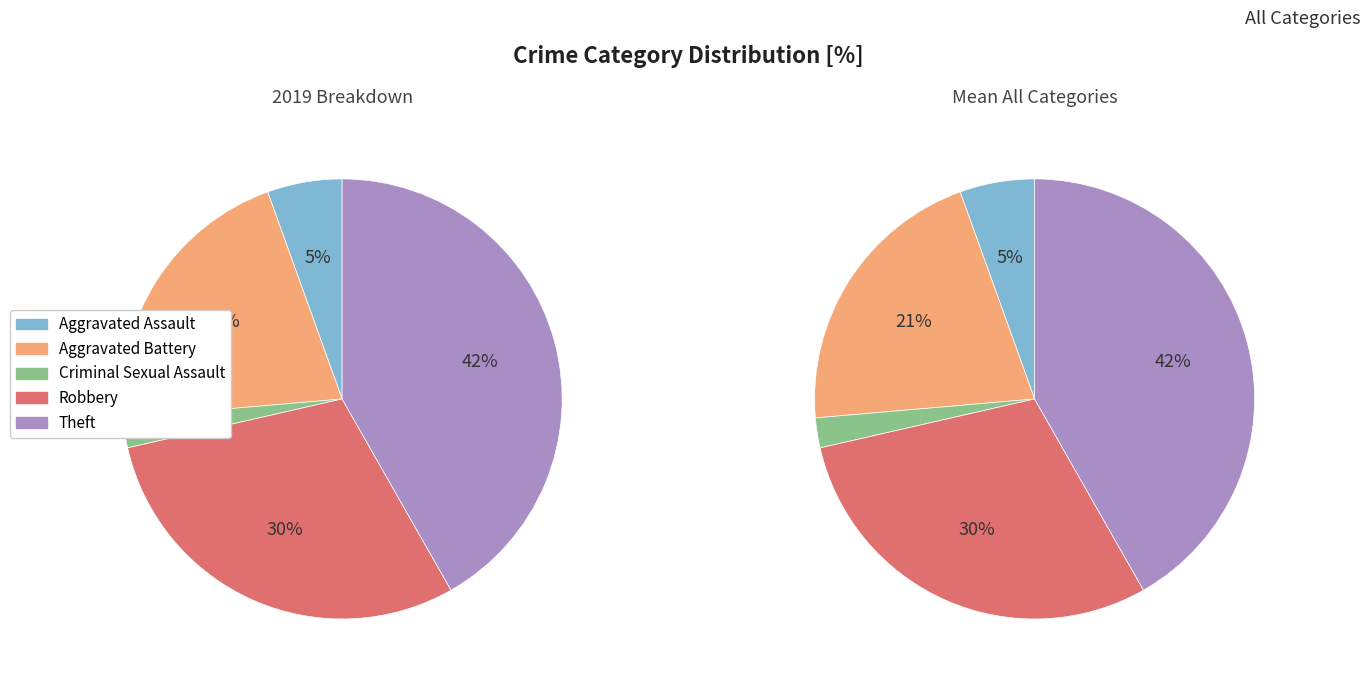

How many slices are in this pie chart?

5